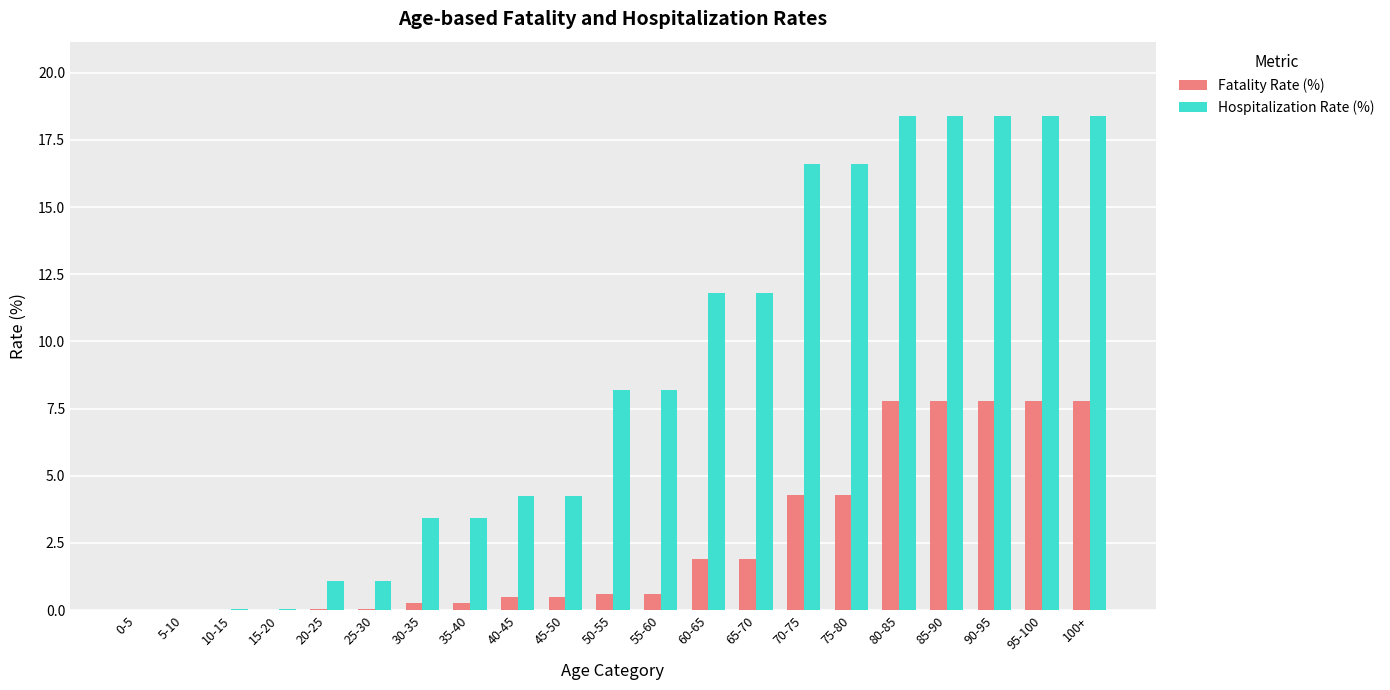

The value of Fatality Rate (%) at 60-65 is 1.9. True or false?

True